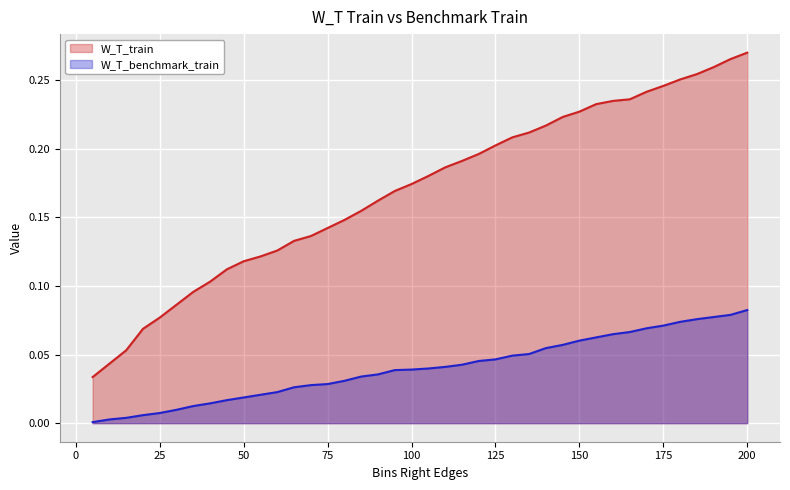

Which label corresponds to the smallest value in the chart?

5